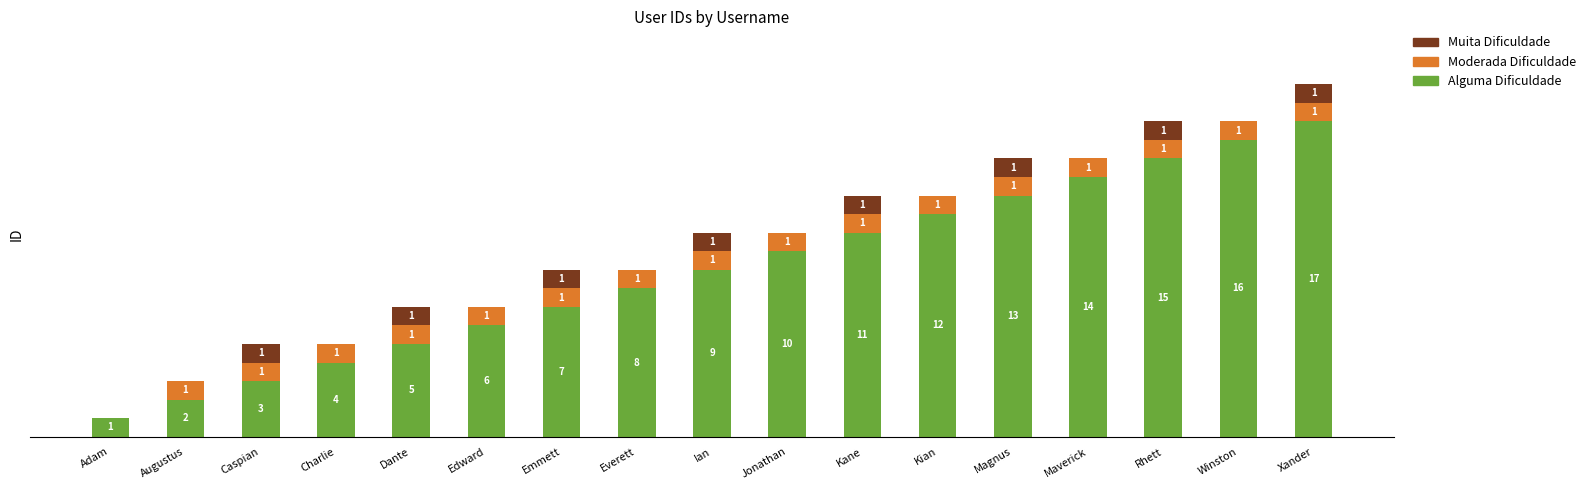

At which category is the sum across all series the highest?

Xander